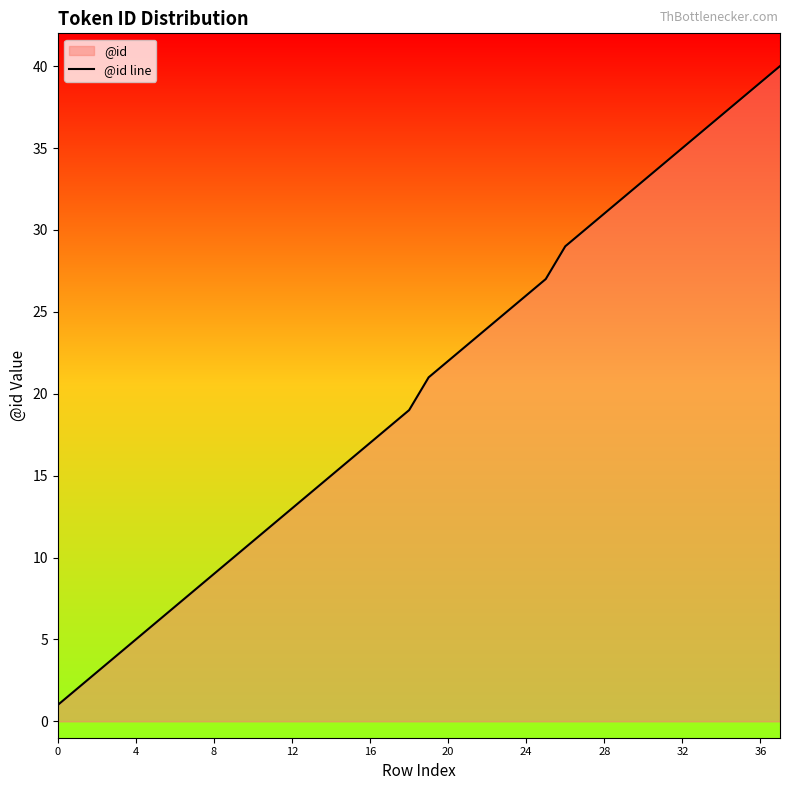

The chart shows a value of 13 at 12. True or false?

True